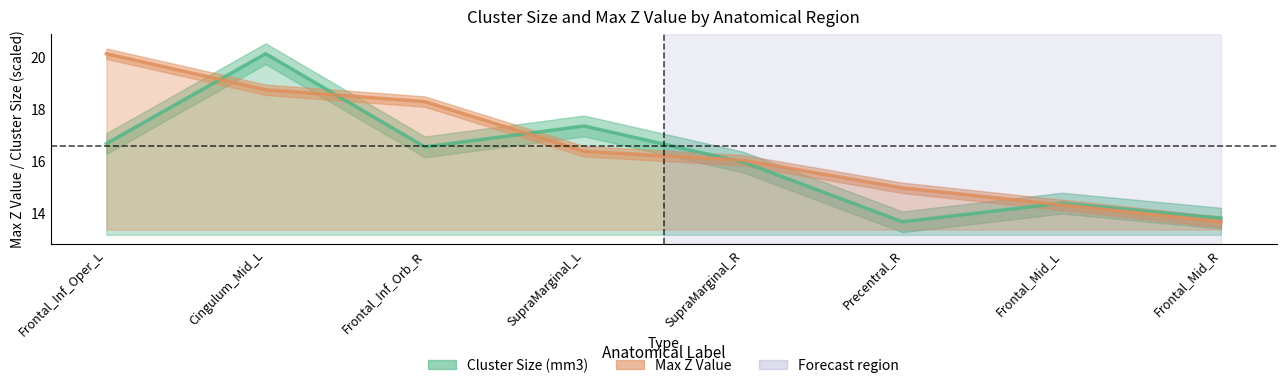

Reading left to right, transcribe all the data shown in this chart.

Cluster Size (mm3): 16.7	20.1	16.6	17.4	16.0	13.7	14.4	13.8
Max Z Value: 20.1	18.8	18.3	16.4	16.0	15.0	14.3	13.7